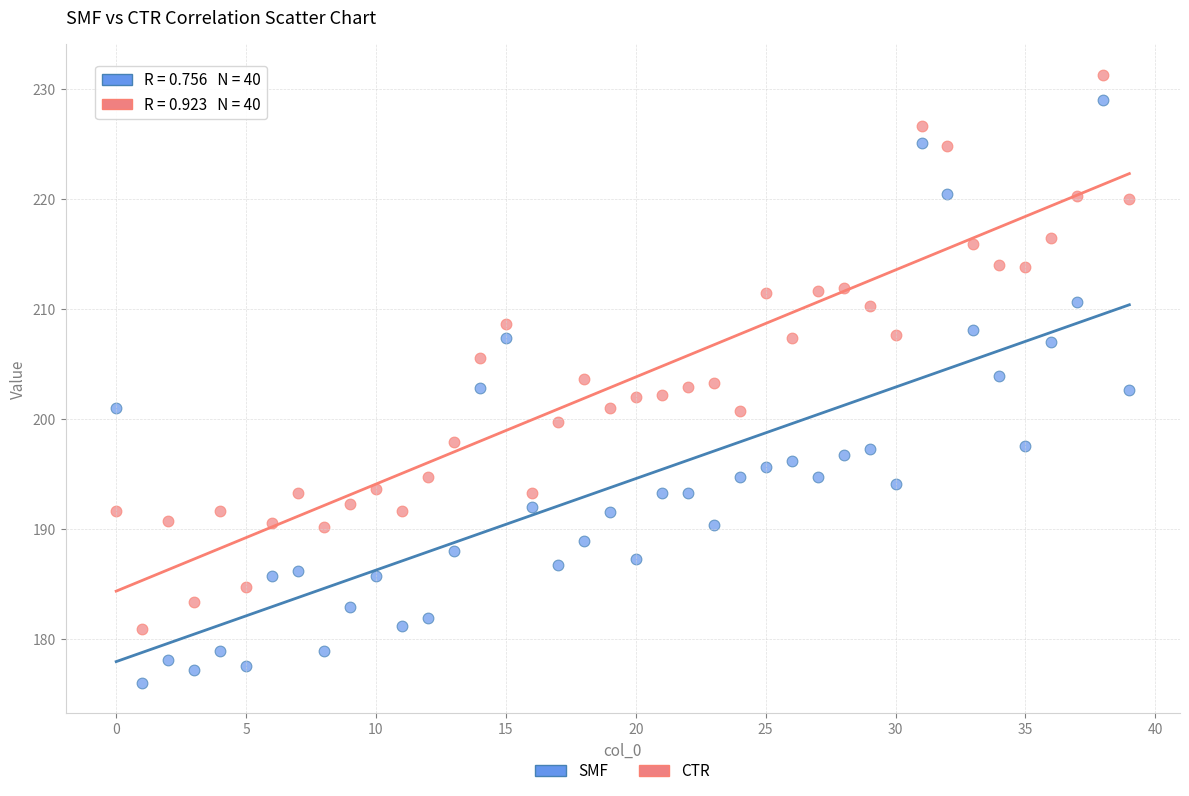

Which series has the largest Y range (max minus min)?

SMF